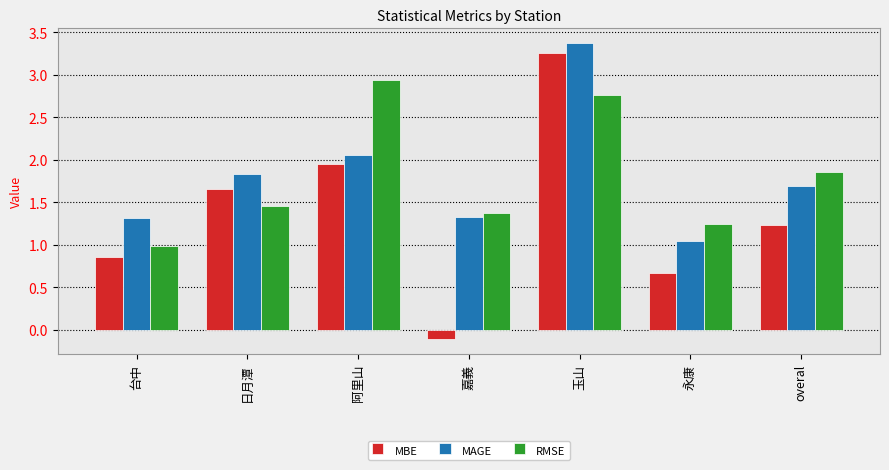

What is the difference between the maximum and minimum values in the MAGE series?

2.3